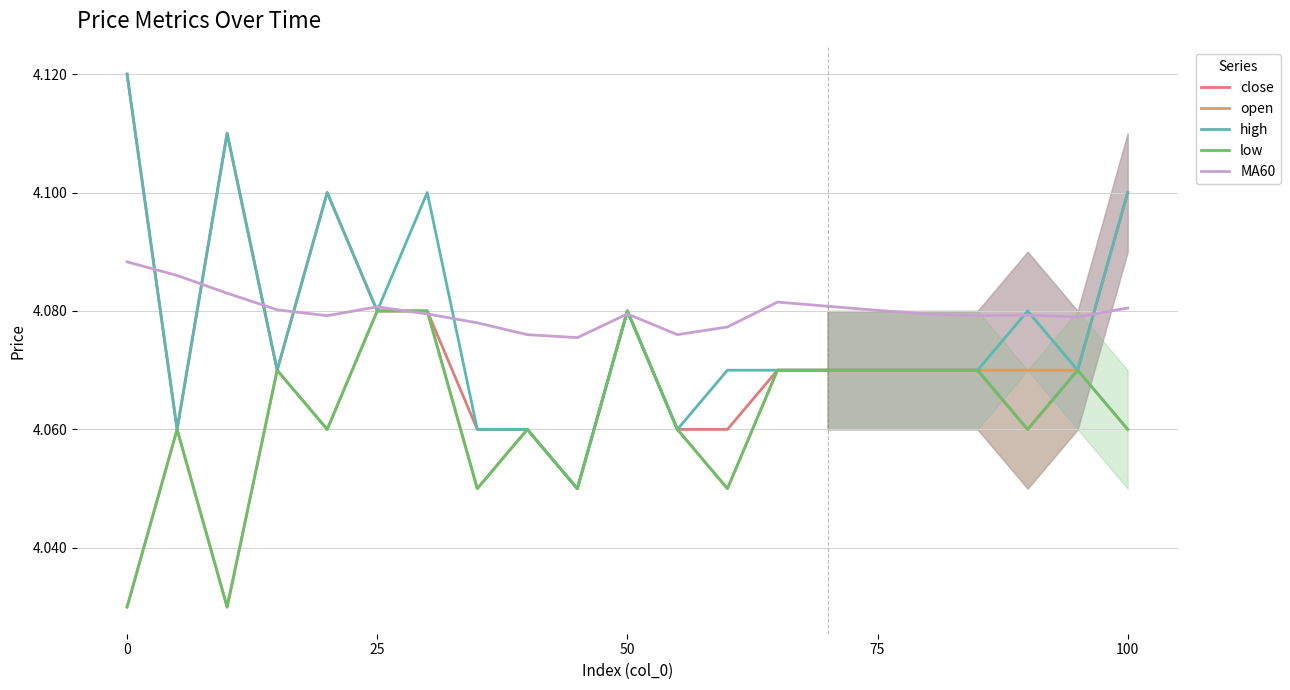

How many interior local valleys does the open series have?

5